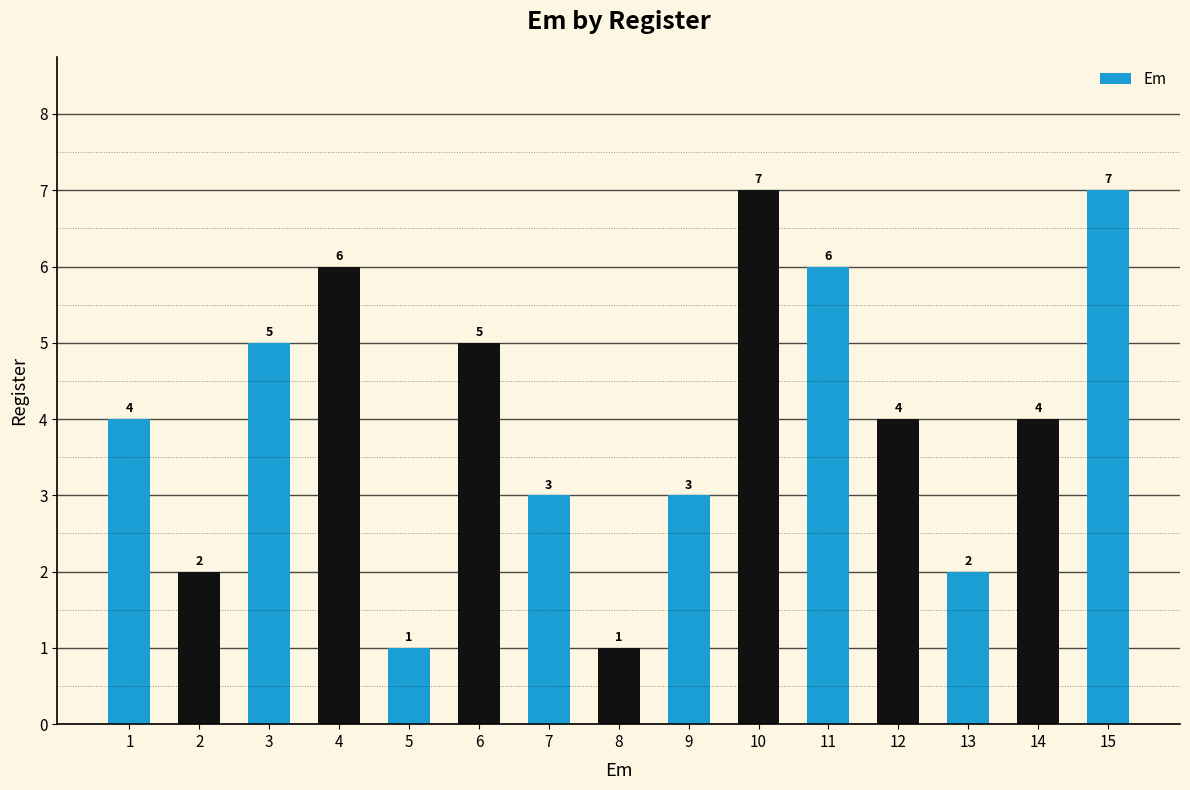

What is the average value?

4